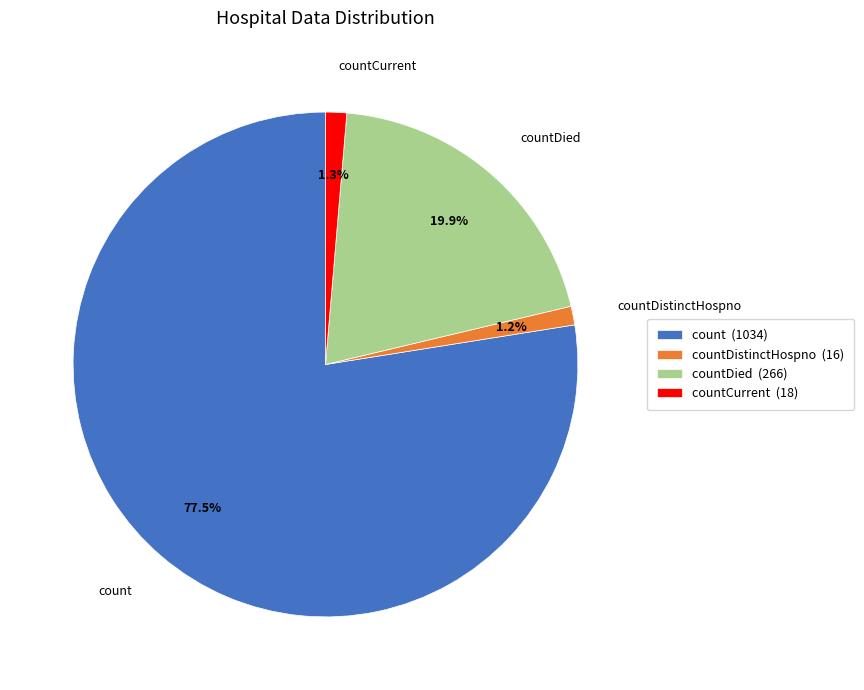

Which has a higher value, countDistinctHospno or count?

count